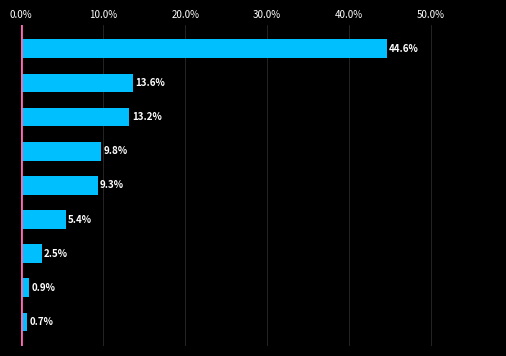

Reading bottom to top, extract all data points from this chart.

0.7	0.9	2.5	5.4	9.3	9.8	13.2	13.6	44.6